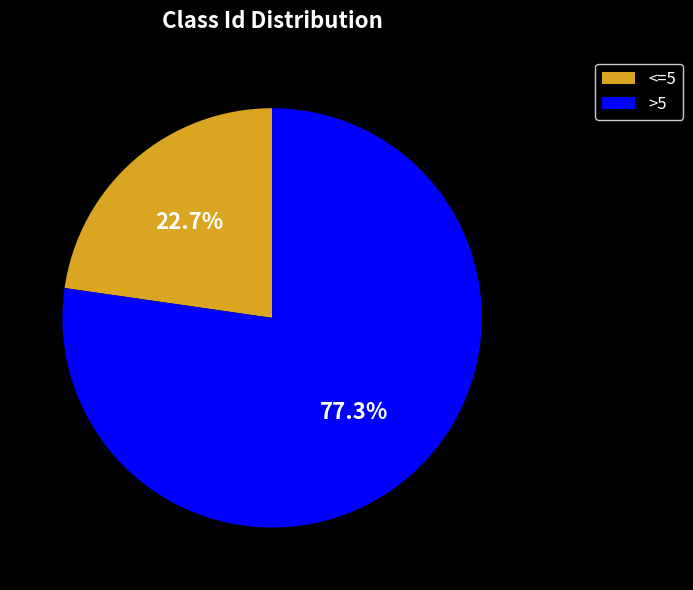

To the nearest percent, what is the difference between the largest and smallest slice percentages?

55%